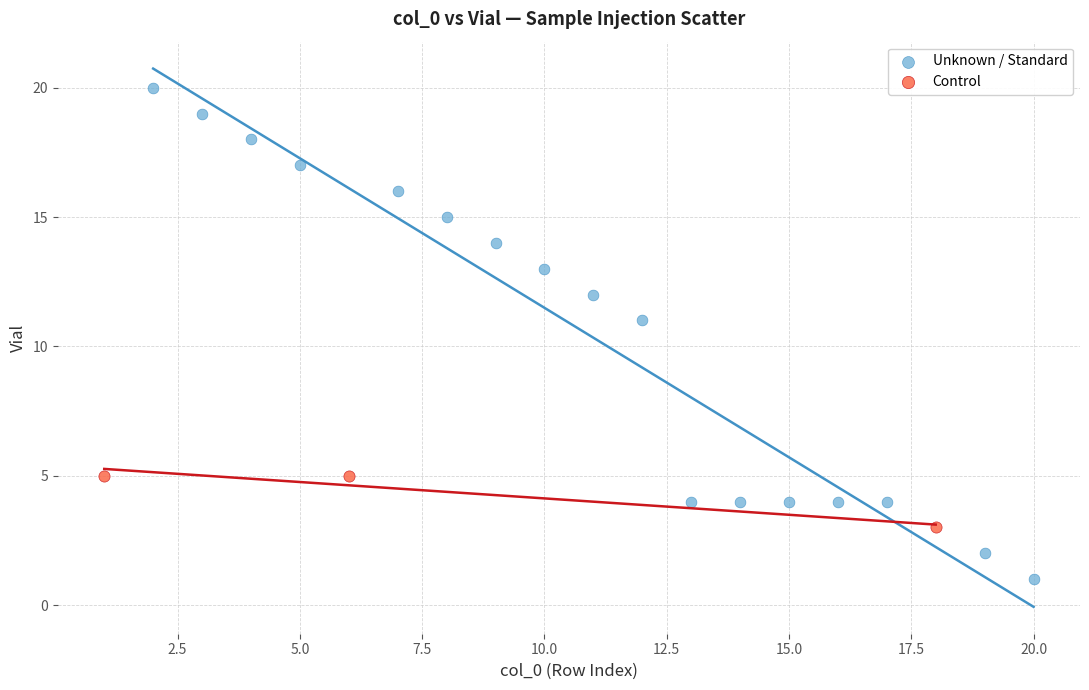

What are all the series names shown in the legend?

Unknown / Standard, Control